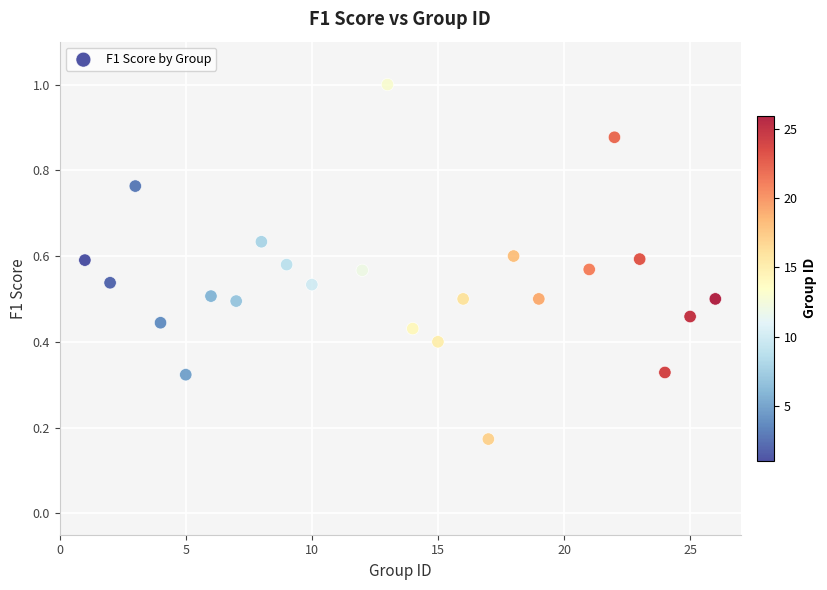

What is the range of X values (max minus min)?

25.0